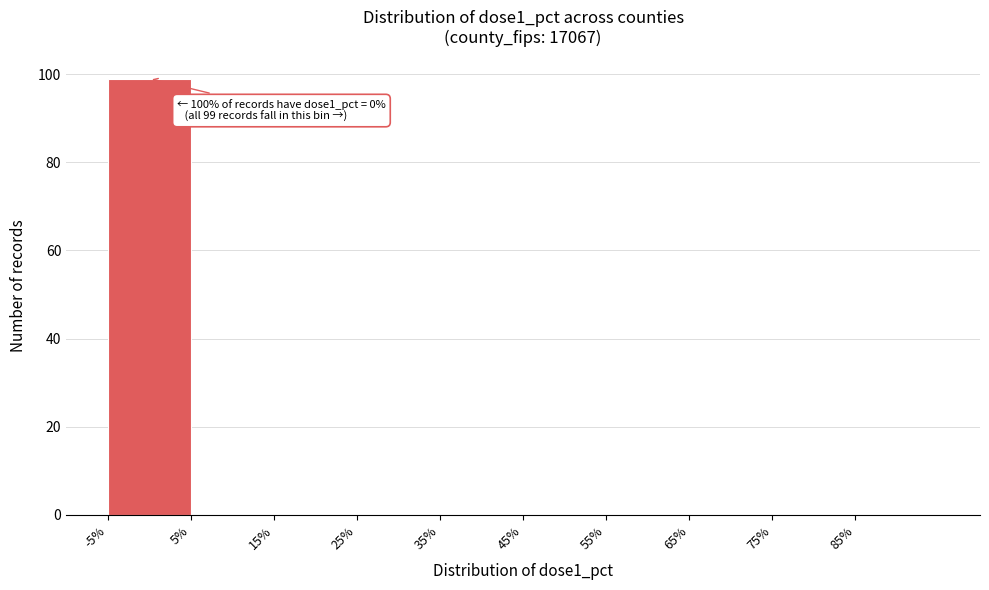

Over which range of the x-axis is the bar tallest?

-5 to 5